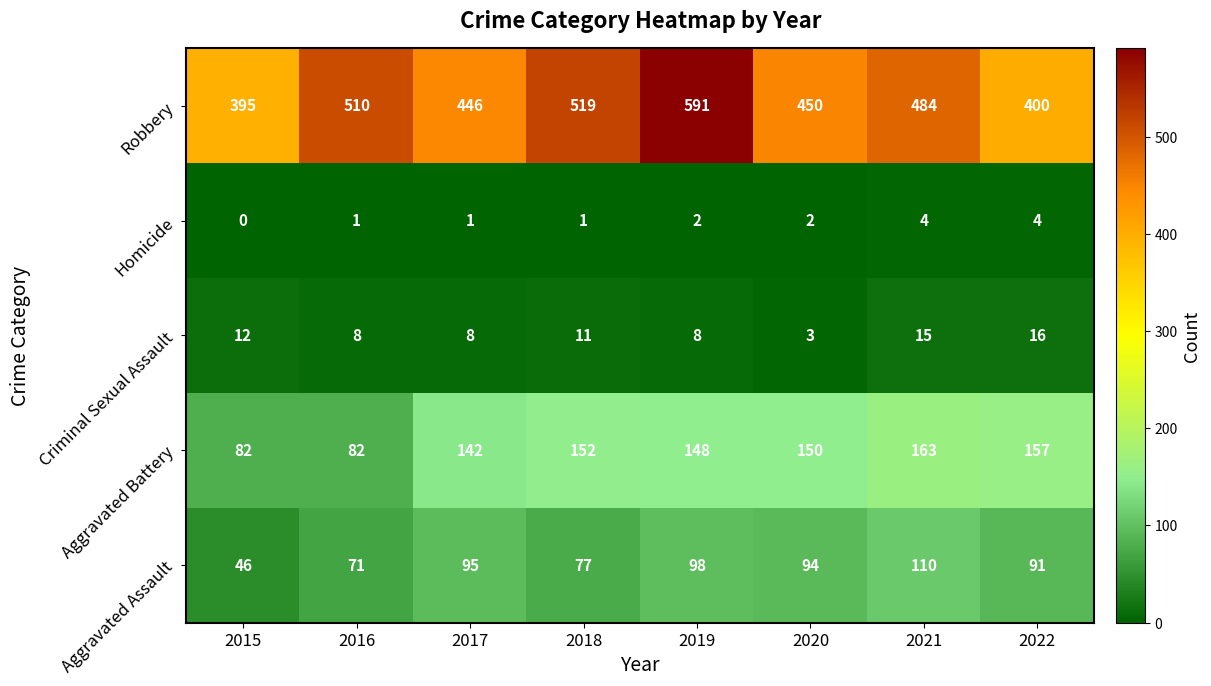

At which label does Criminal Sexual Assault reach its minimum?

2020